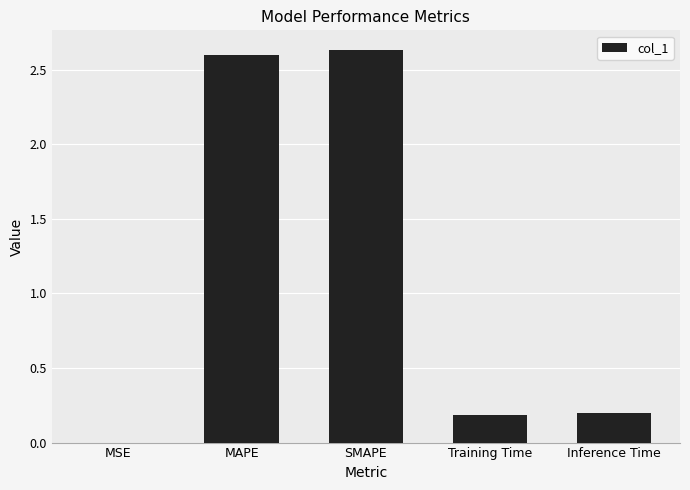

What is the sum of the values at Inference Time and SMAPE?

2.8